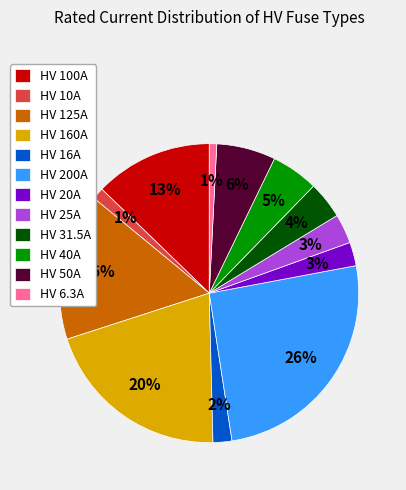

Combined, do HV 31.5A and HV 200A account for over 50%?

No